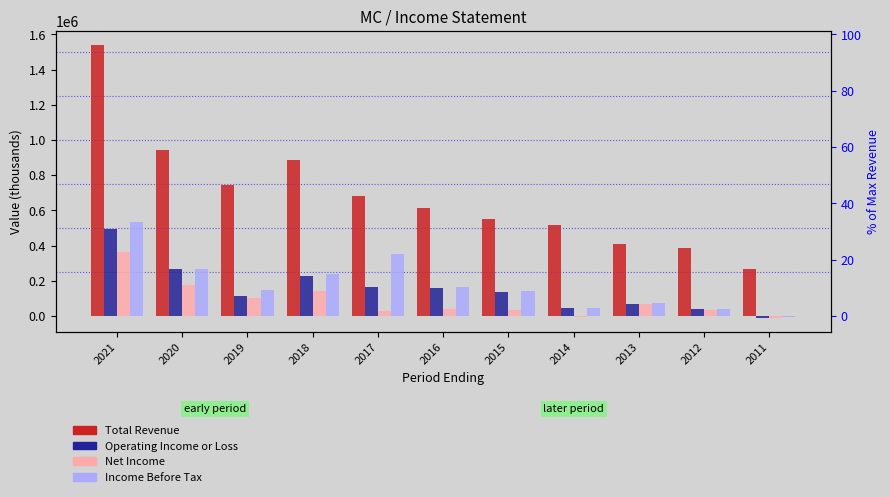

Is it true that Income Before Tax equals 37010 at 2015?

False